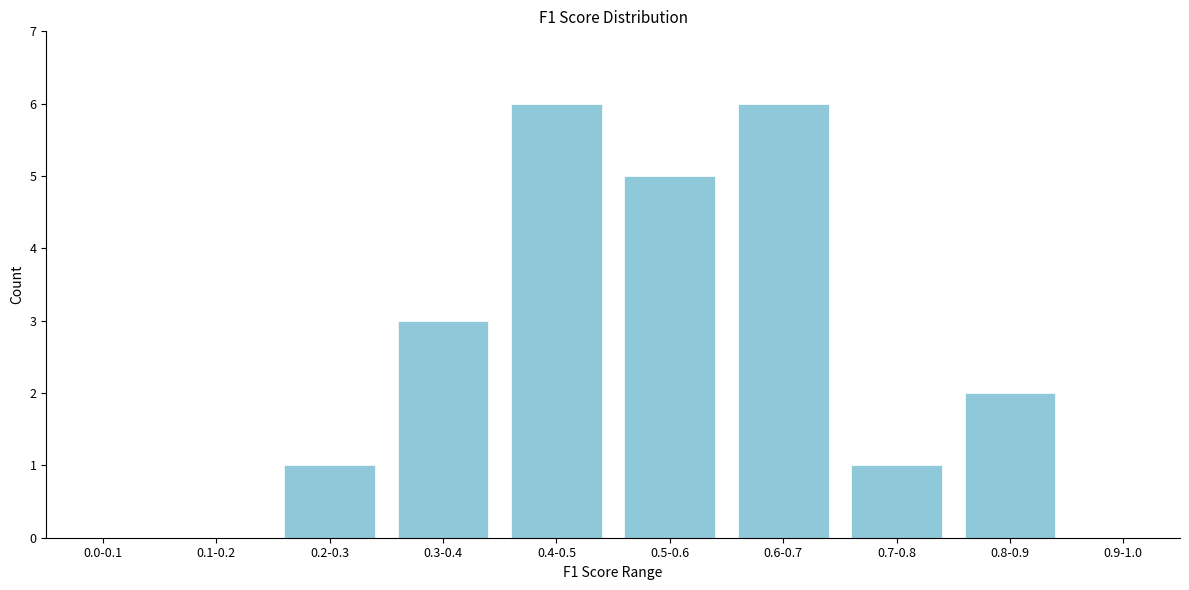

Reading left to right, list all the values displayed in this chart.

0.0-0.1=0	0.1-0.2=0	0.2-0.3=1	0.3-0.4=3	0.4-0.5=6	0.5-0.6=5	0.6-0.7=6	0.7-0.8=1	0.8-0.9=2	0.9-1.0=0